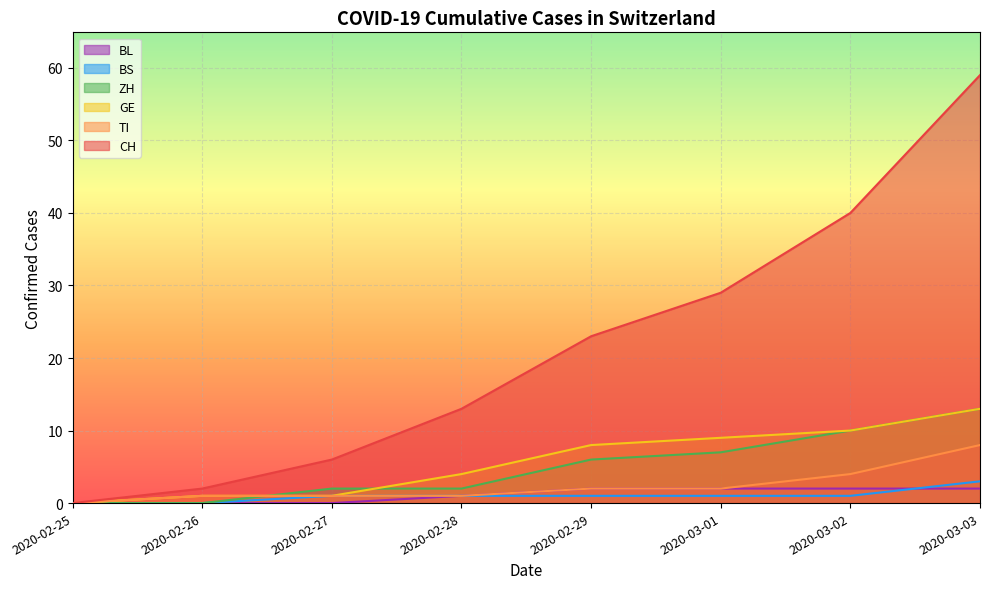

The value of ZH at 2020-02-25 is 0. True or false?

True